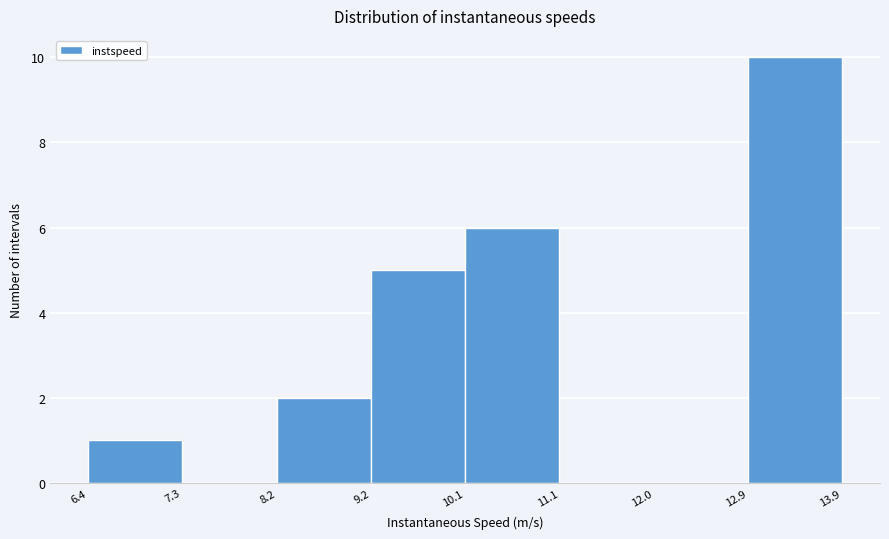

What is the height of the bar covering 6.4 to 7.3 on the x-axis? The values are not printed on the chart, so give them approximately, as read against the axis.

1